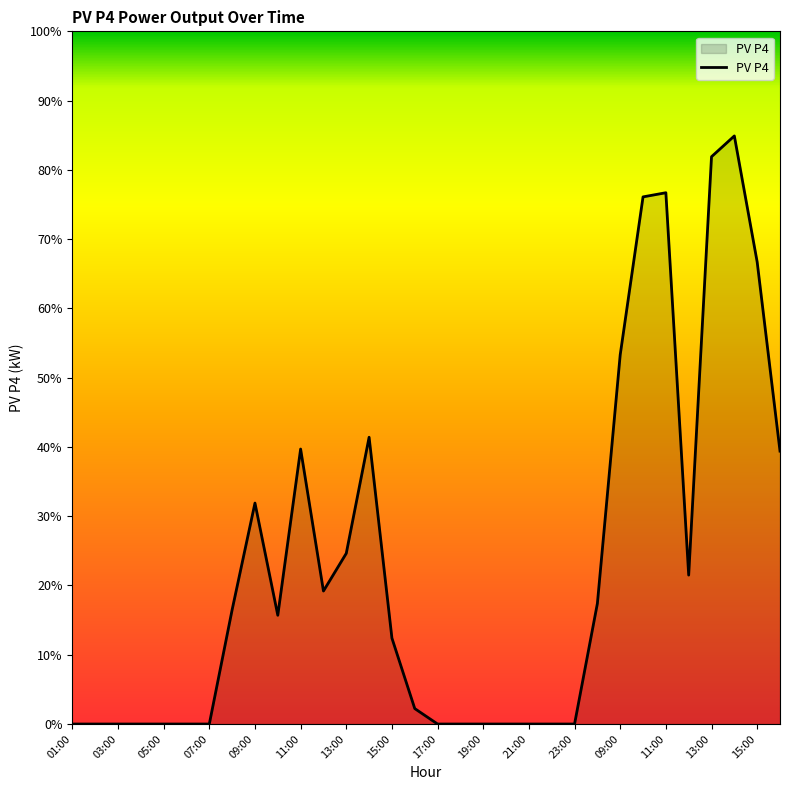

True or false: there are more than 0 points higher than both neighbors.

True